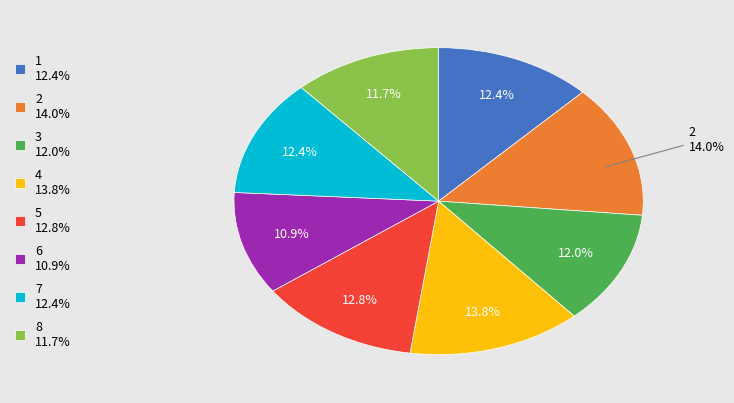

What is the smallest slice in the pie chart?

6